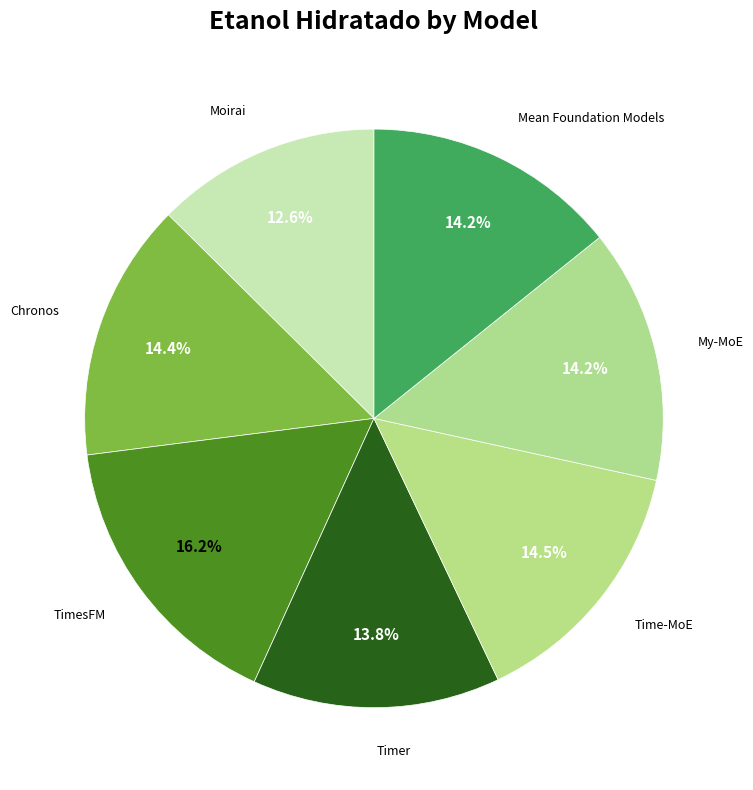

Which slice is the smallest?

Moirai